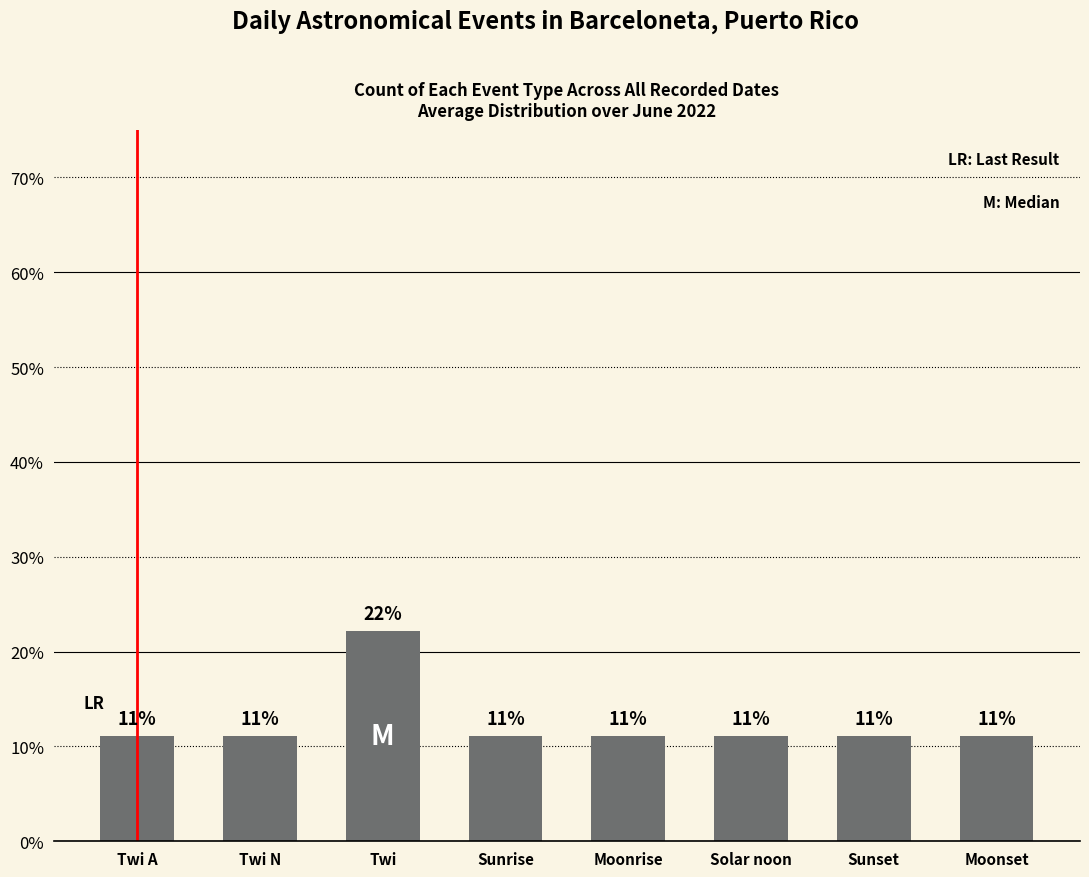

What is the label of the 3rd bar from the right?

Solar noon